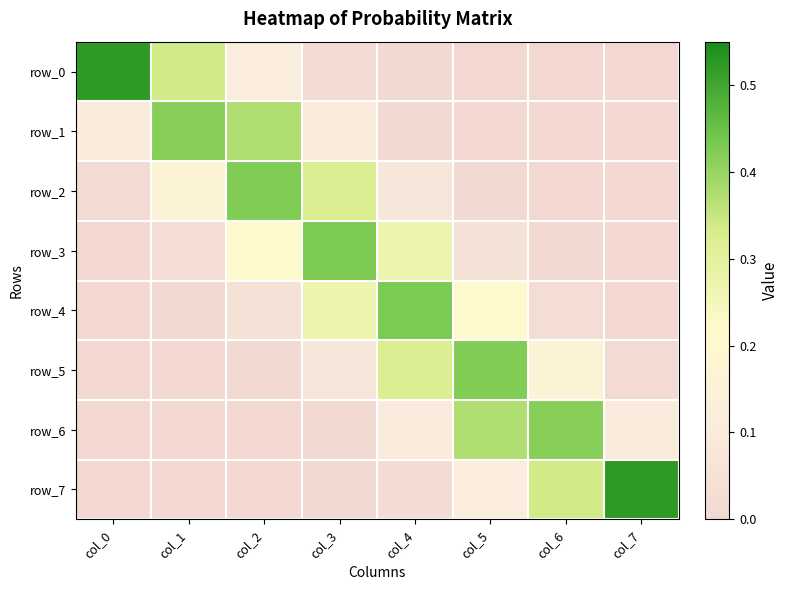

The row_6 series shows 0.0 at col_2. True or false?

True